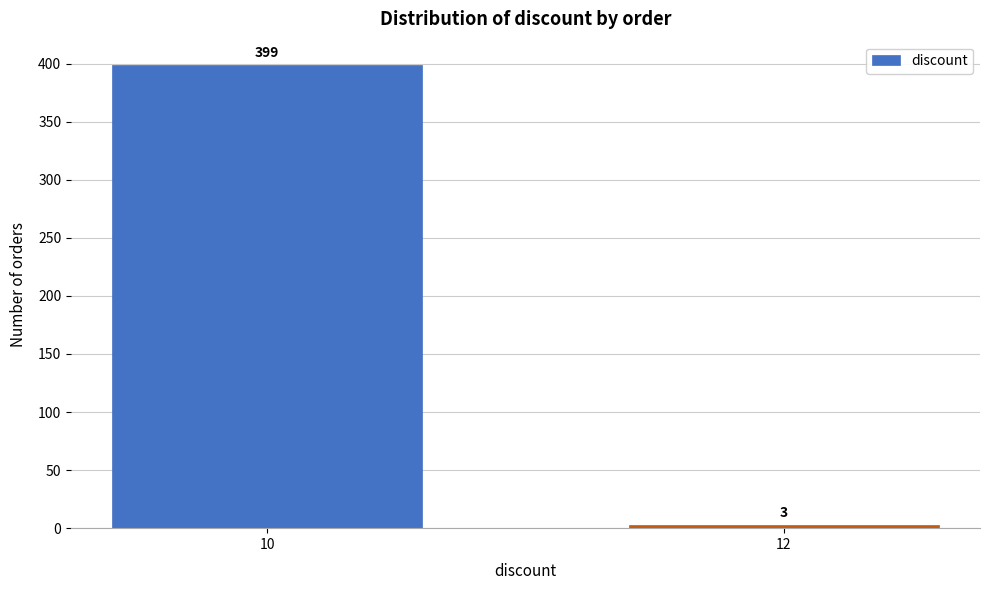

Reading left to right, list all the values displayed in this chart.

399	3